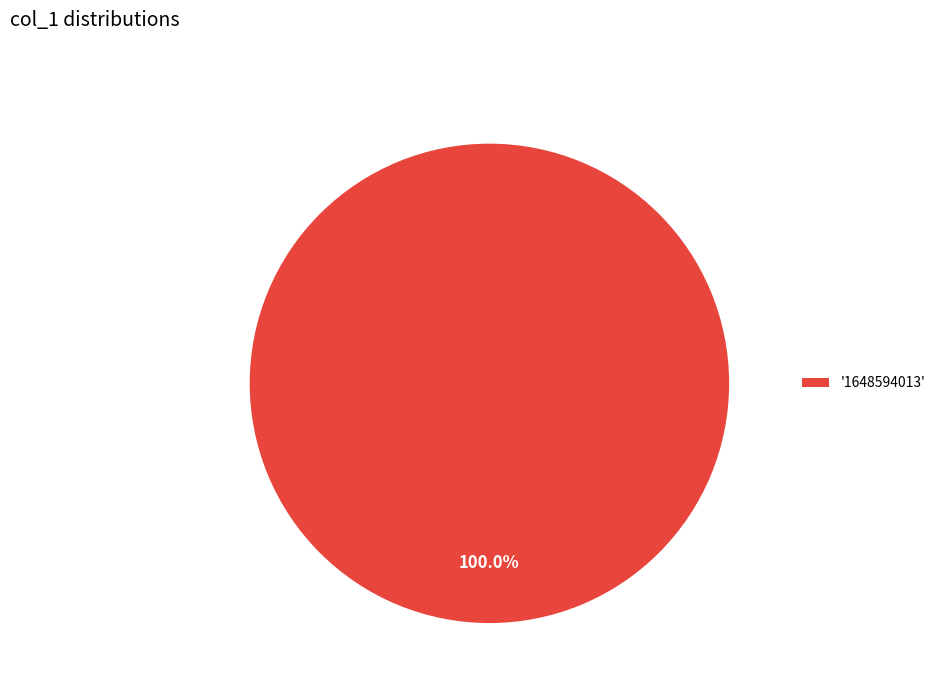

Does any single category account for the majority?

Yes